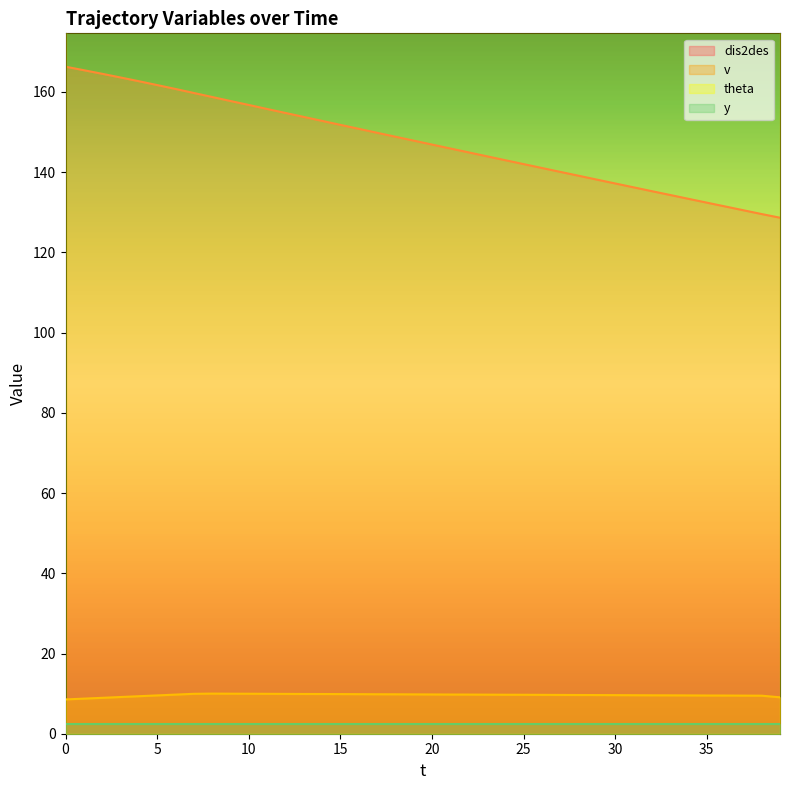

What is the difference between the highest and lowest values at 19?

138.1